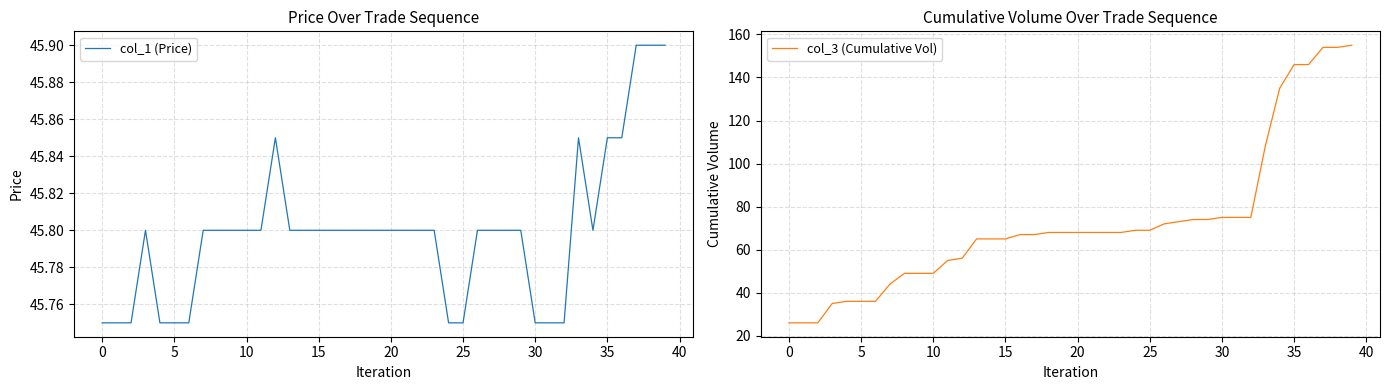

At which category is the sum across all series the highest?

39